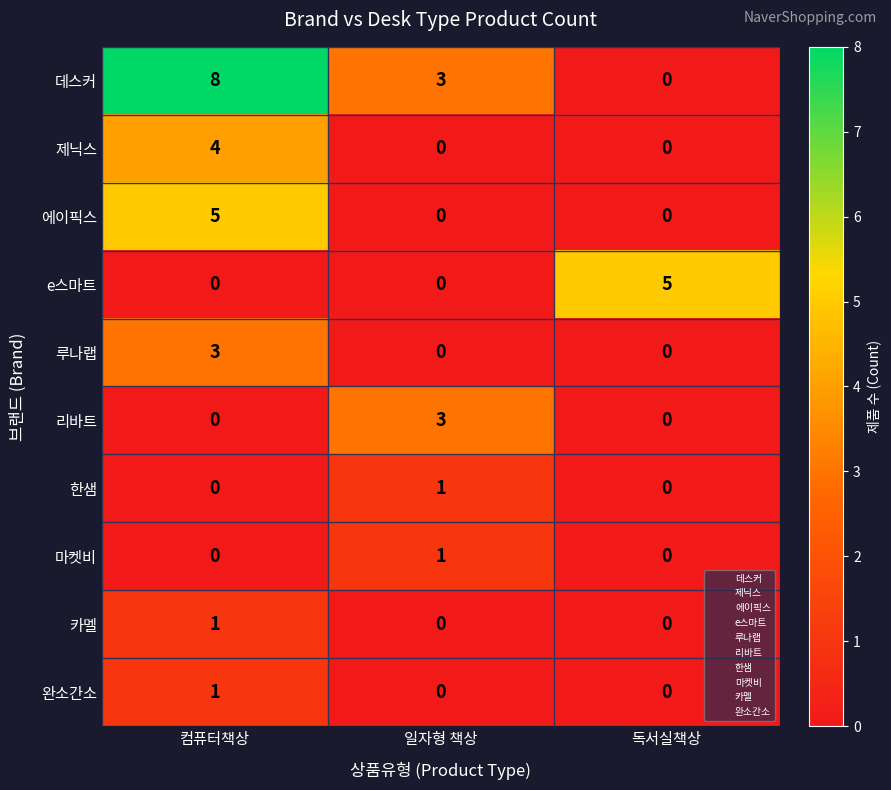

Which series has the largest total across all categories?

데스커